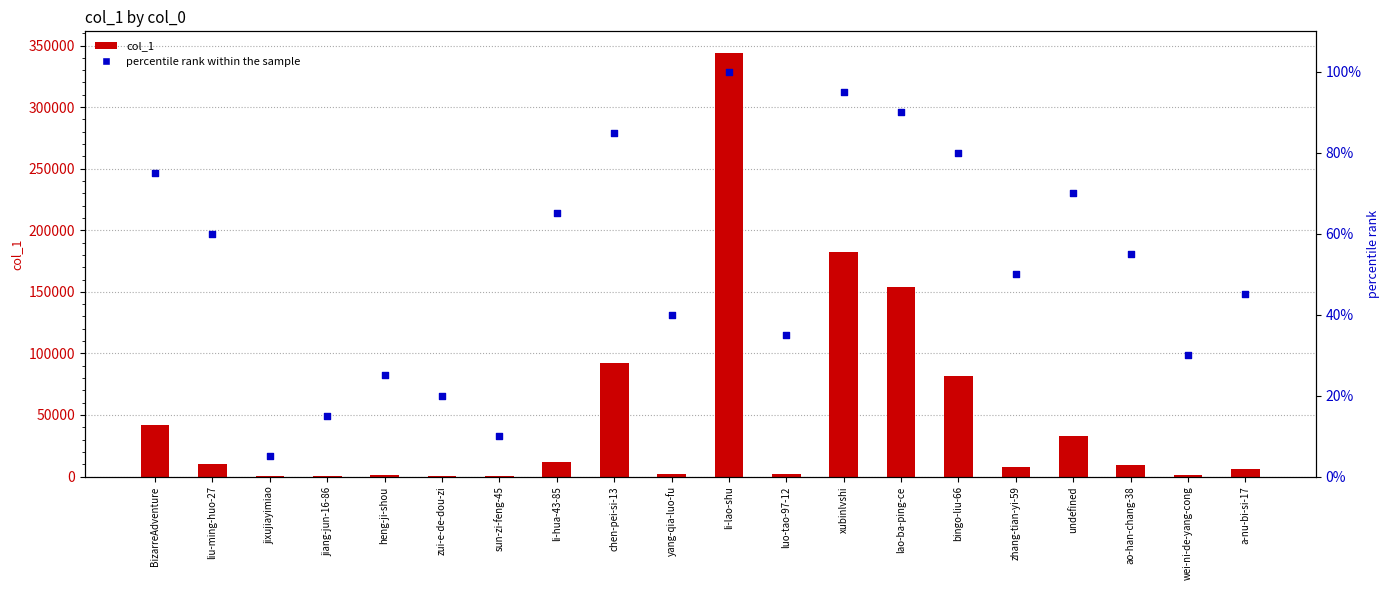

Which series has the widest spread of Y values?

col_1